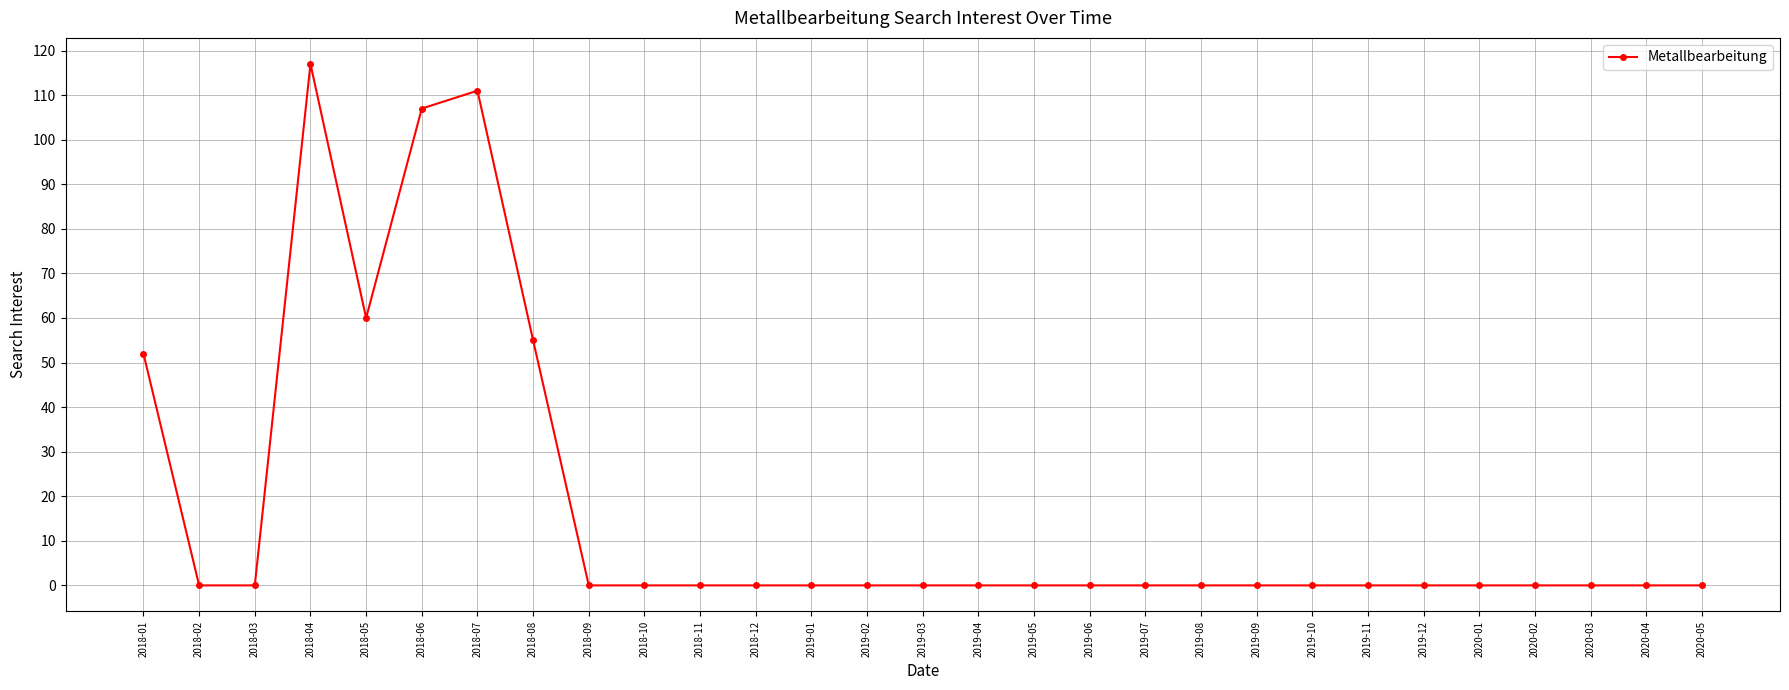

Is this an area chart (filled region under the line)?

No